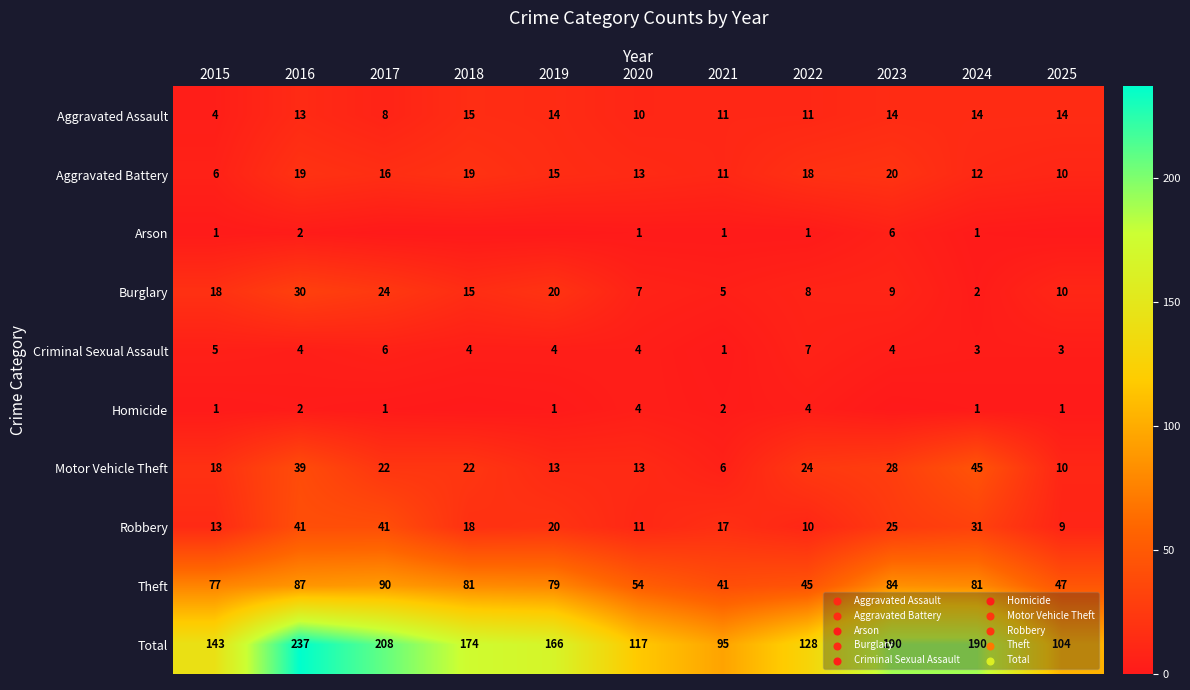

Between 2016 and 2021, which series saw the biggest shift?

Total